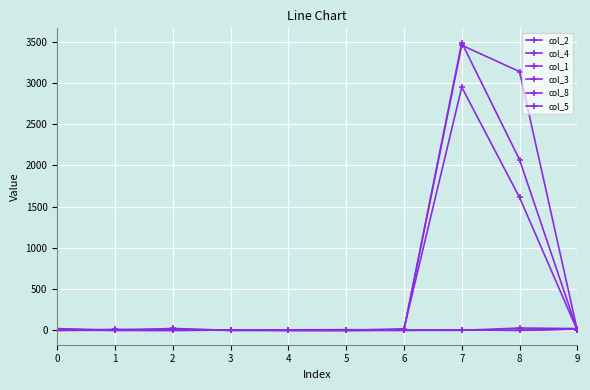

Rank the series by their maximum value, from highest to lowest.

col_4, col_3, col_5, col_1, col_2, col_8